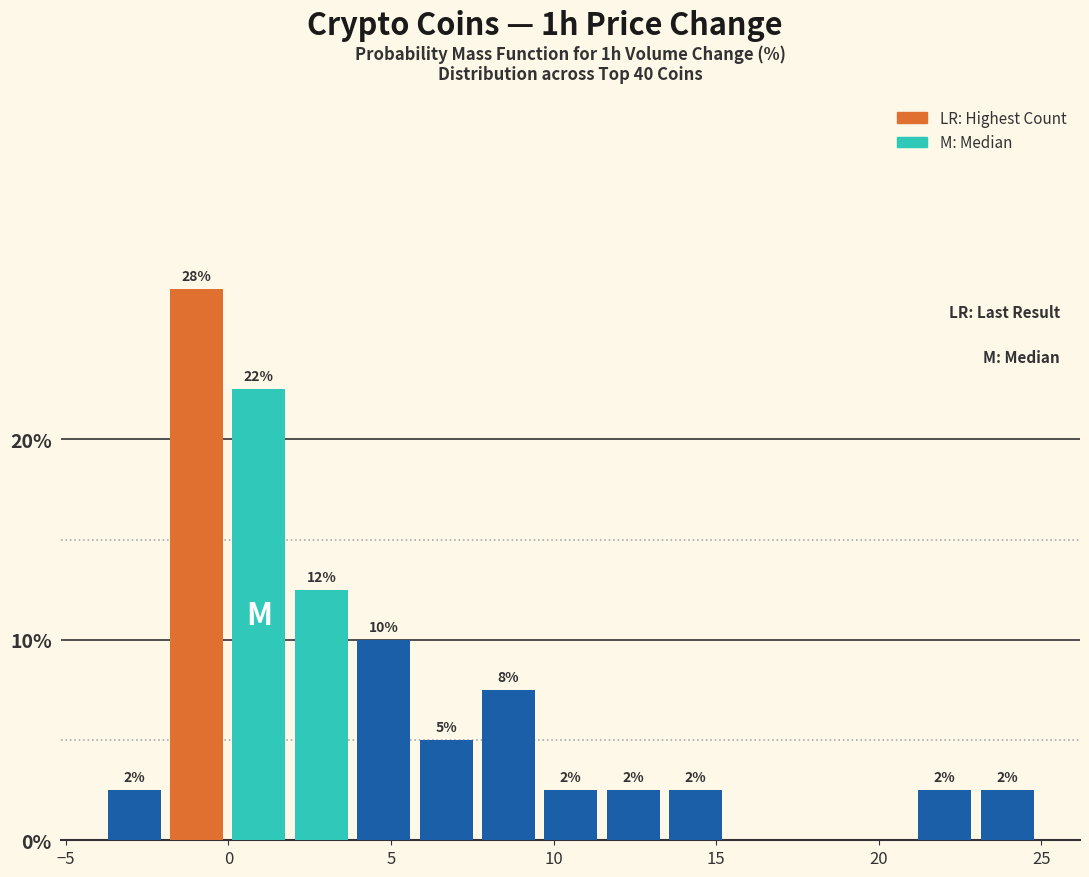

Read against the x-axis, roughly where is the centre of the tallest bar?

-1.0